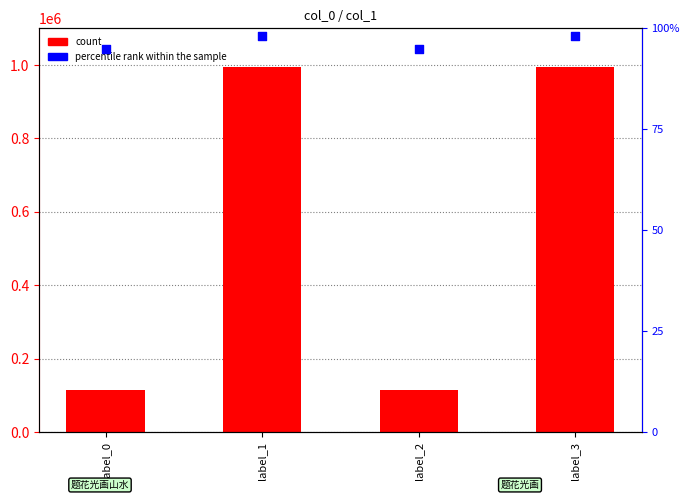

Which series has the largest Y range (max minus min)?

count